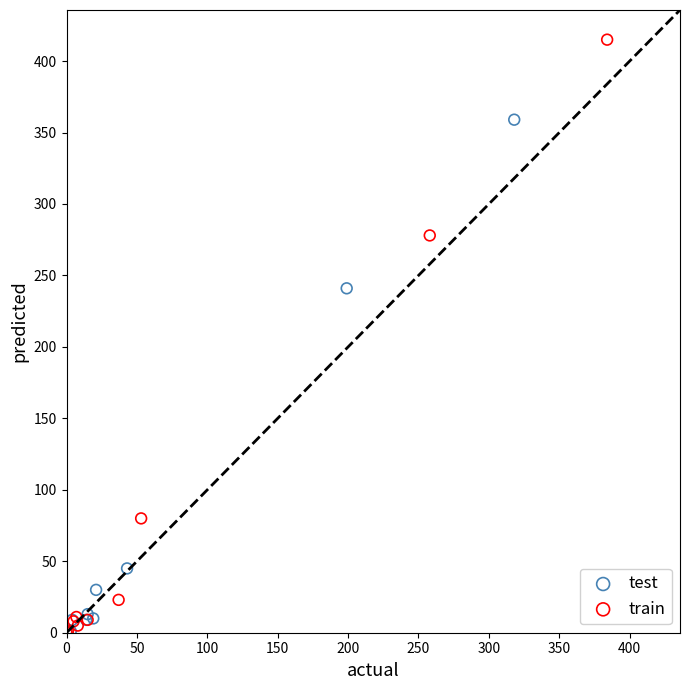

Which series contains the highest Y value?

train